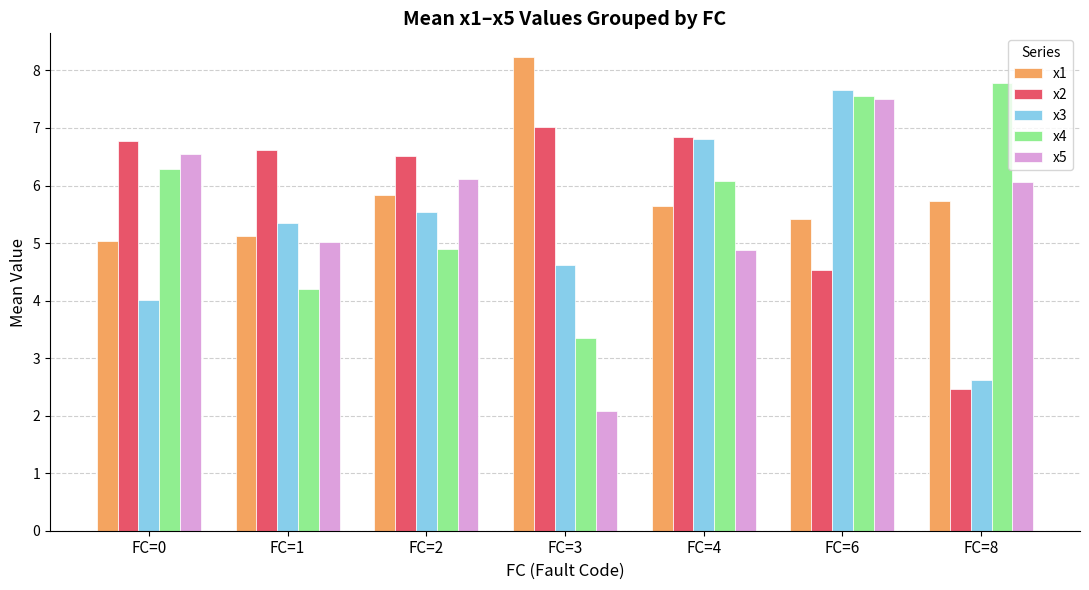

What is the sum of all x5 values?

38.2